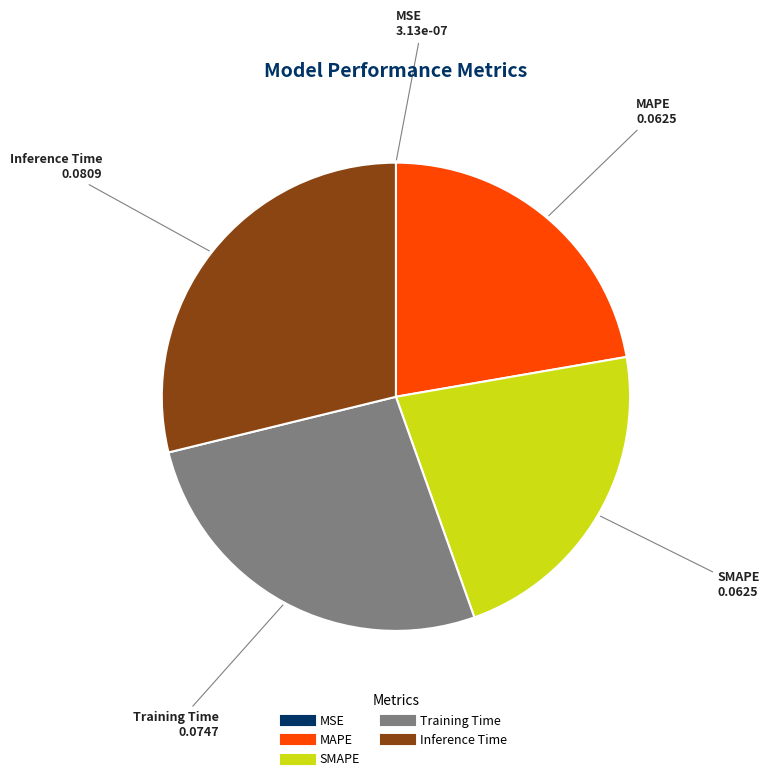

Is the sum of SMAPE and Inference Time greater than half?

Yes